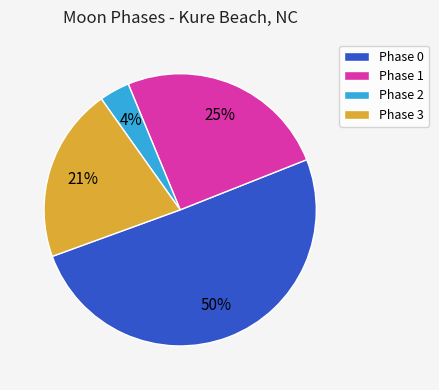

To the nearest percent, what is the average slice percentage?

25%